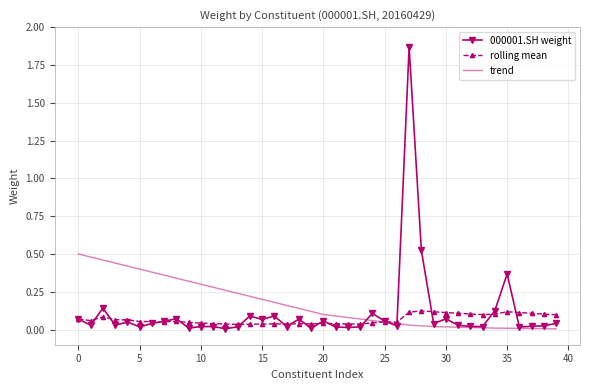

List the series in order of their peak value, lowest first.

rolling mean, trend, 000001.SH weight